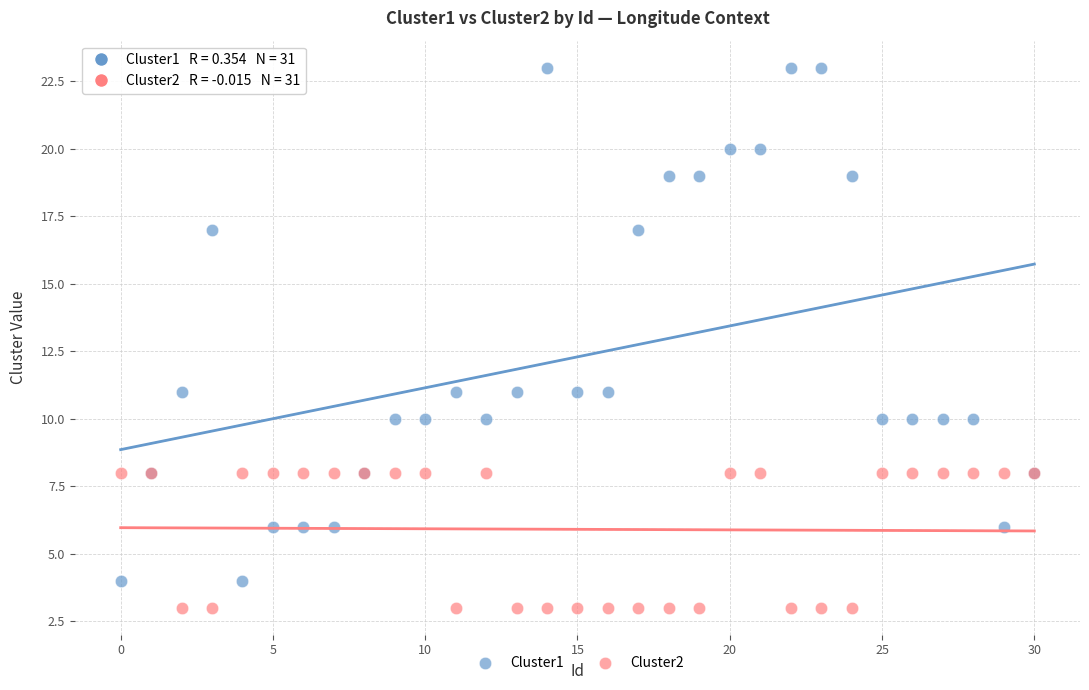

What are all the series names shown in the legend?

Cluster1, Cluster2